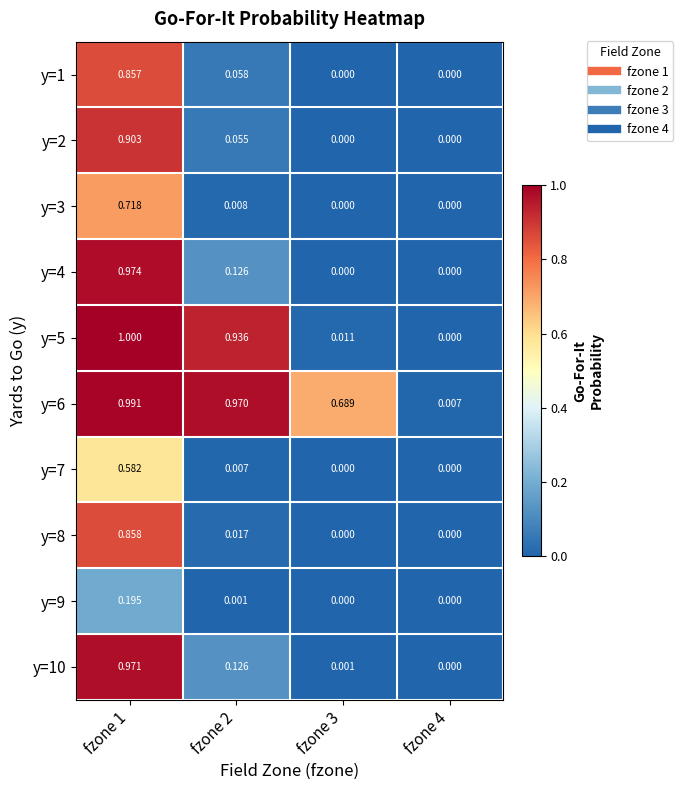

At which category is the sum across all series the highest?

fzone 1